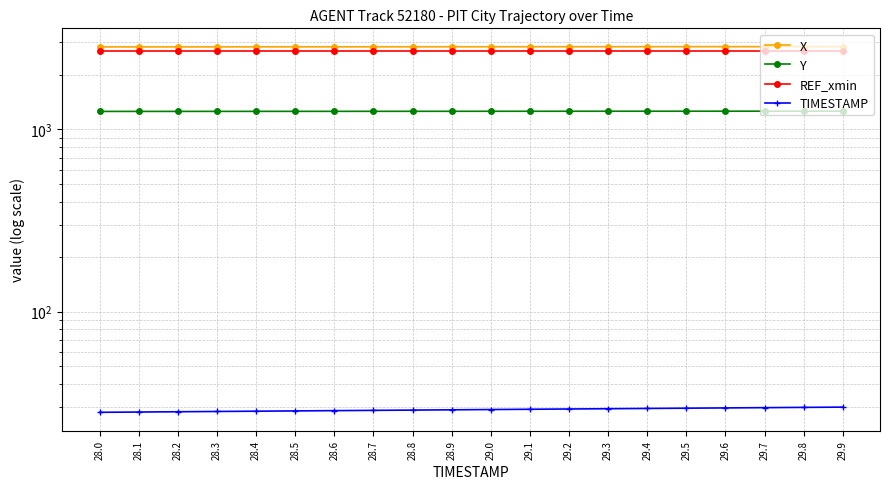

Reading left to right, extract all data points from this chart.

X: 2834.6	2835.2	2835.8	2836.3	2836.9	2837.5	2838.0	2838.6	2839.2	2839.7	2840.3	2840.9	2841.4	2842.0	2842.6	2843.2	2843.7	2844.3	2844.8	2845.4
Y: 1254.6	1254.9	1255.1	1255.3	1255.5	1255.7	1256.0	1256.2	1256.4	1256.6	1256.8	1257.1	1257.3	1257.5	1257.7	1258.0	1258.2	1258.4	1258.6	1258.9
REF_xmin: 2690.3	2690.3	2690.3	2690.3	2690.3	2690.3	2690.3	2690.3	2690.3	2690.3	2690.3	2690.3	2690.3	2690.3	2690.3	2690.3	2690.3	2690.3	2690.3	2690.3
TIMESTAMP: 28.0	28.1	28.2	28.3	28.4	28.5	28.6	28.7	28.8	28.9	29.0	29.1	29.2	29.3	29.4	29.5	29.6	29.7	29.8	29.9